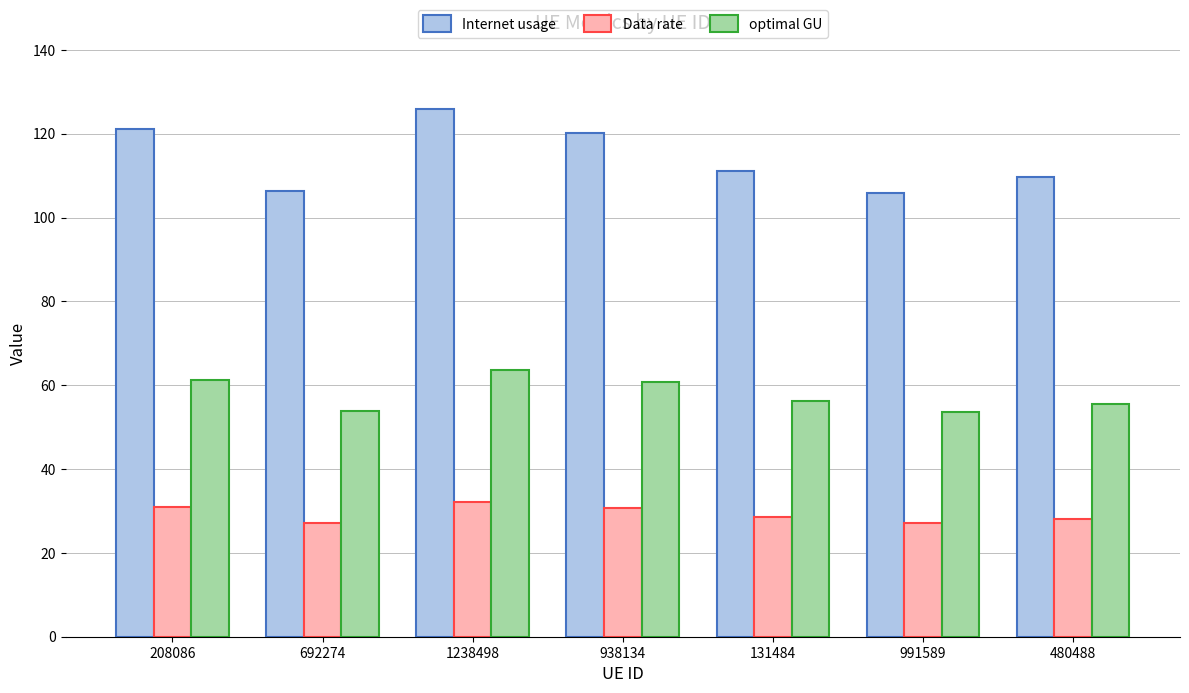

What is the minimum value shown in the chart?

27.1